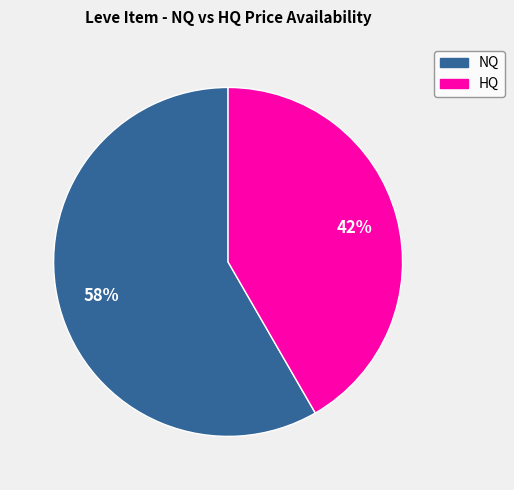

Is there any slice that represents more than half of the pie?

Yes